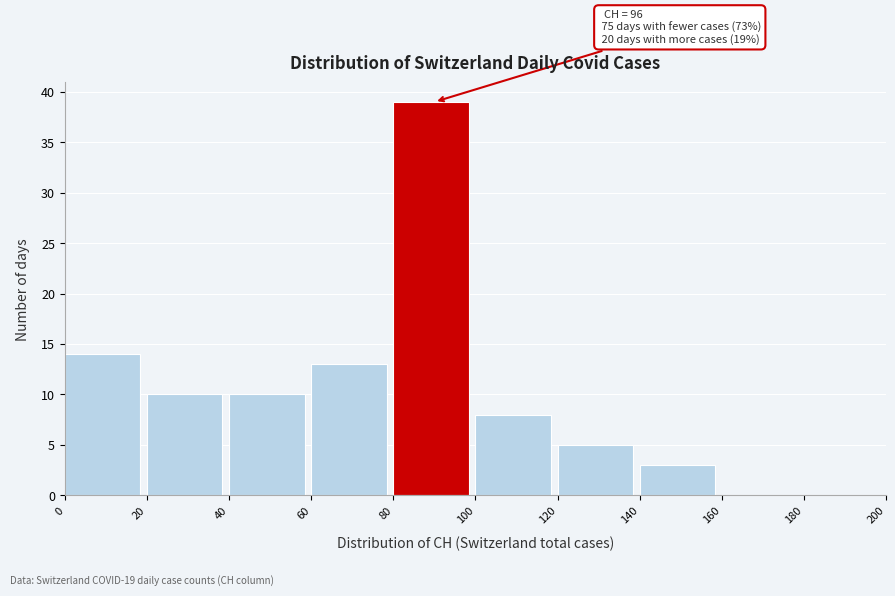

Which range on the x-axis has the tallest bar?

80 to 100